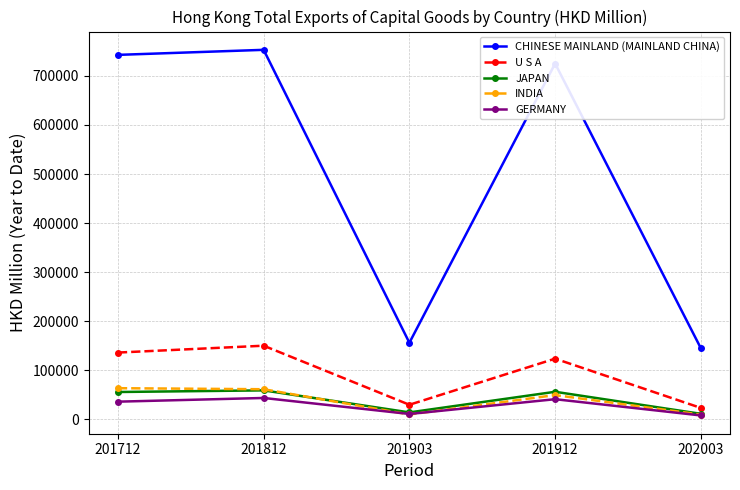

What is the difference between the CHINESE MAINLAND (MAINLAND CHINA) values at 201812 and 201712?

10263.3